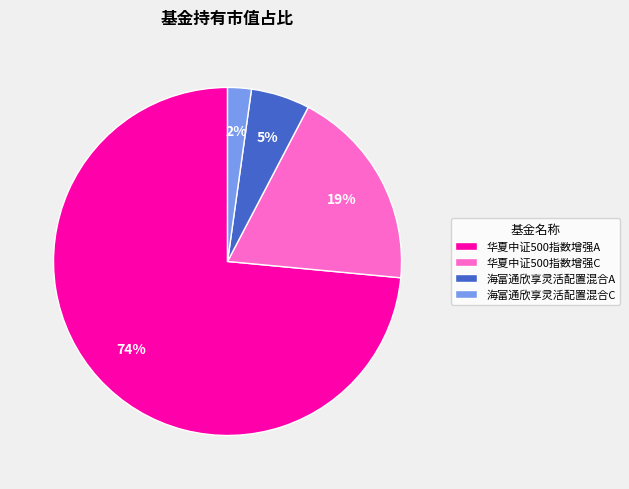

Does 华夏中证500指数增强A account for over 50% of the chart?

Yes